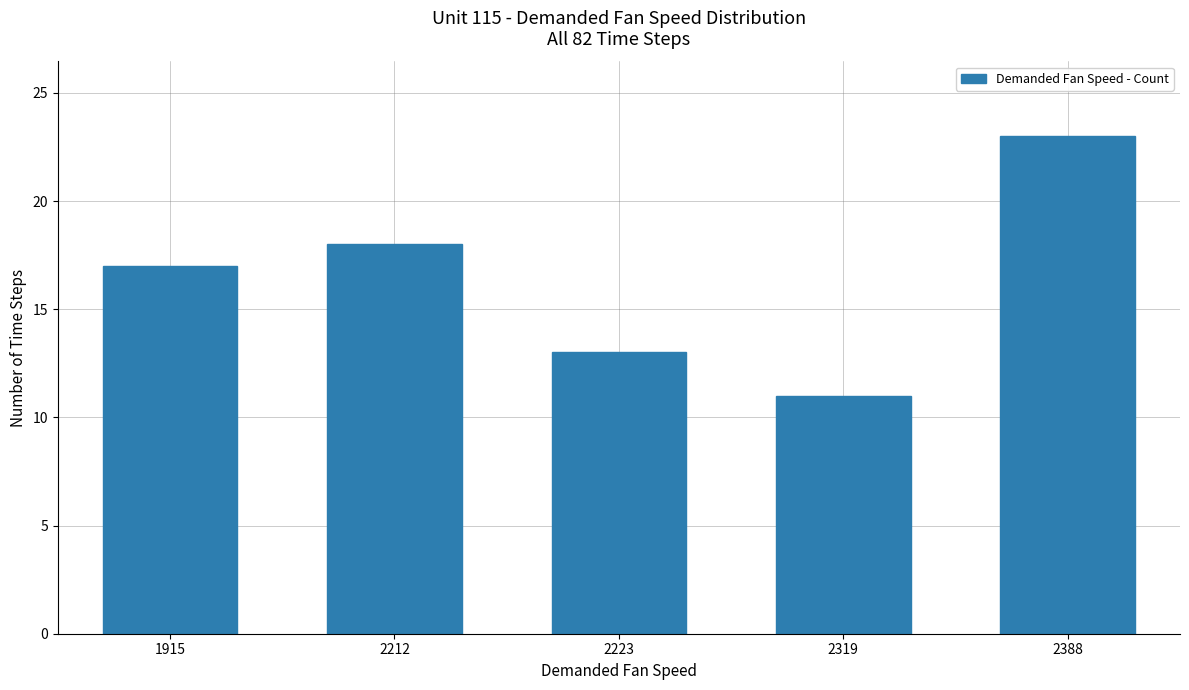

What is the difference between the second highest and minimum values?

7